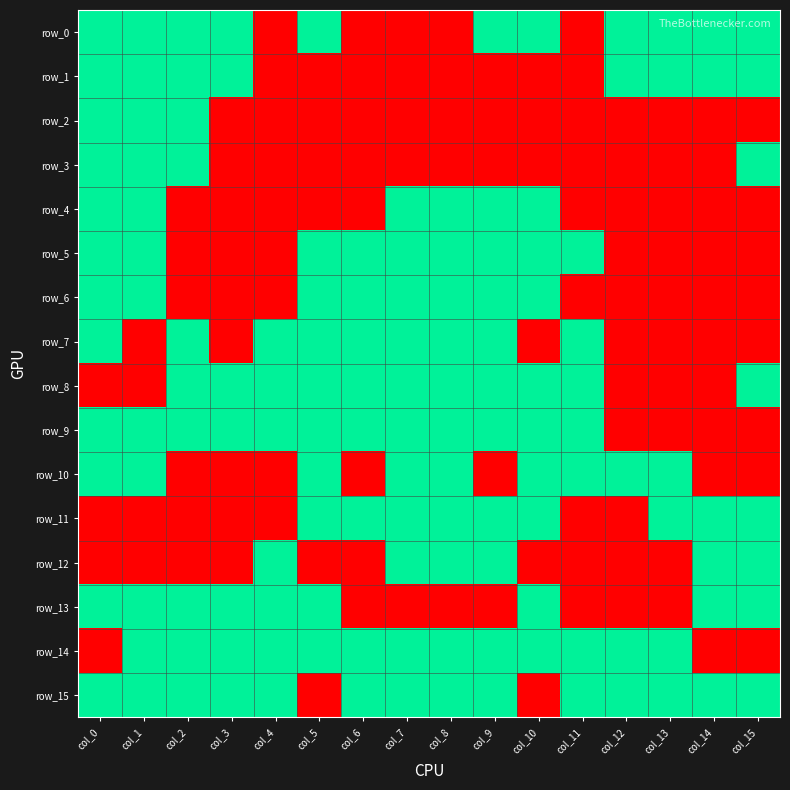

What is the sum of all row_8 values?

11